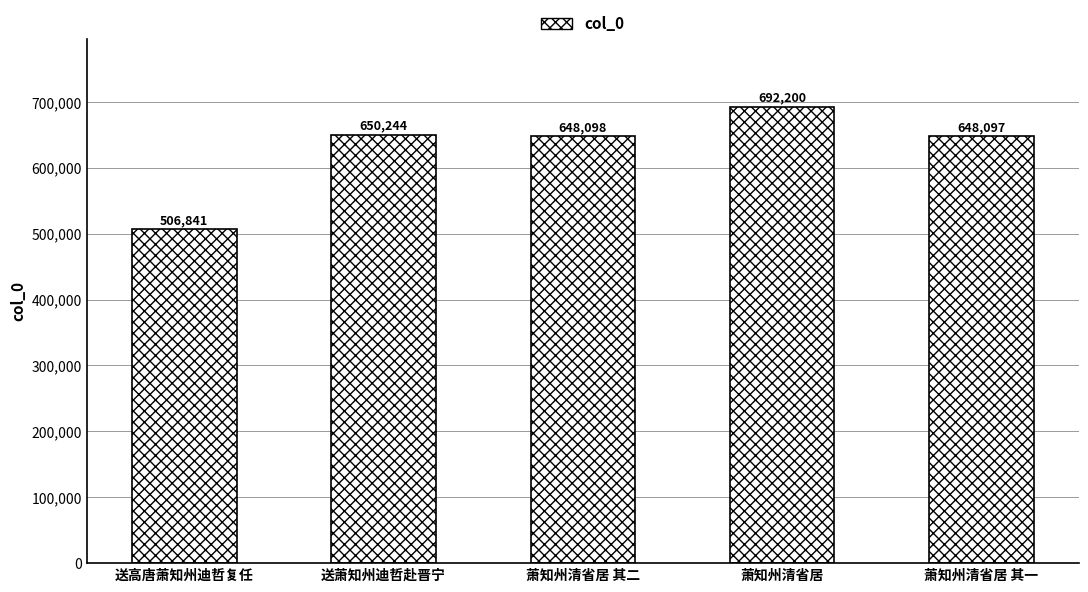

What is the difference between the maximum and minimum values?

185359